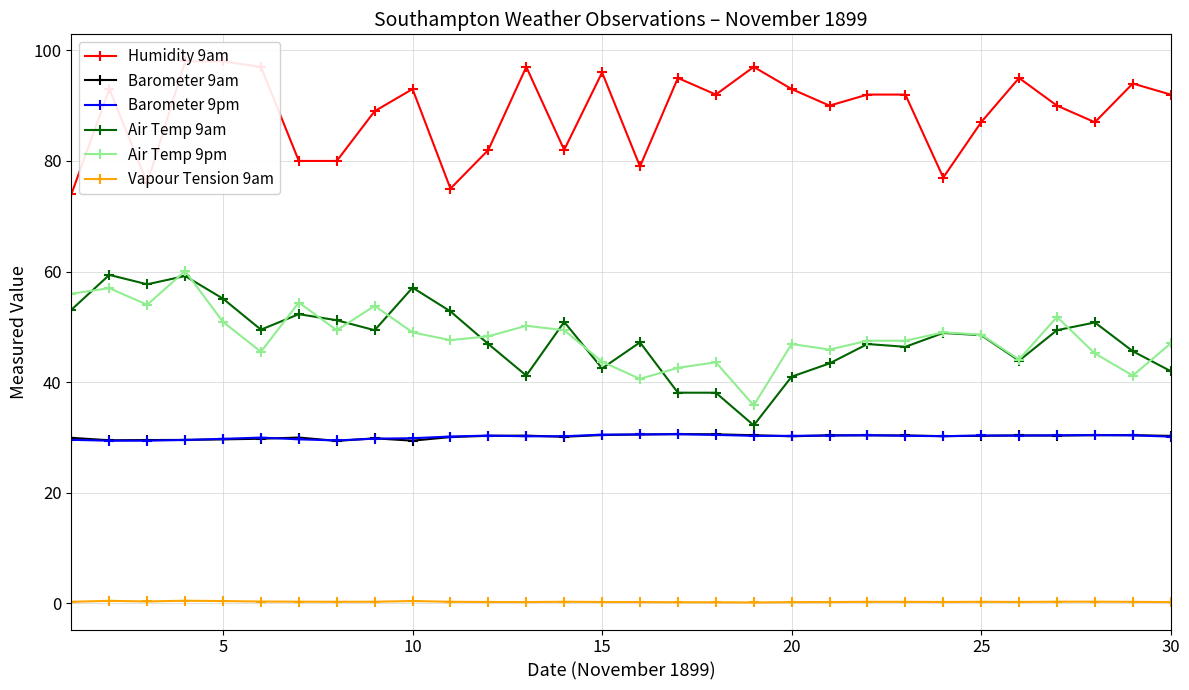

True or false: Air Temp 9am has more than 2 interior local peaks.

True